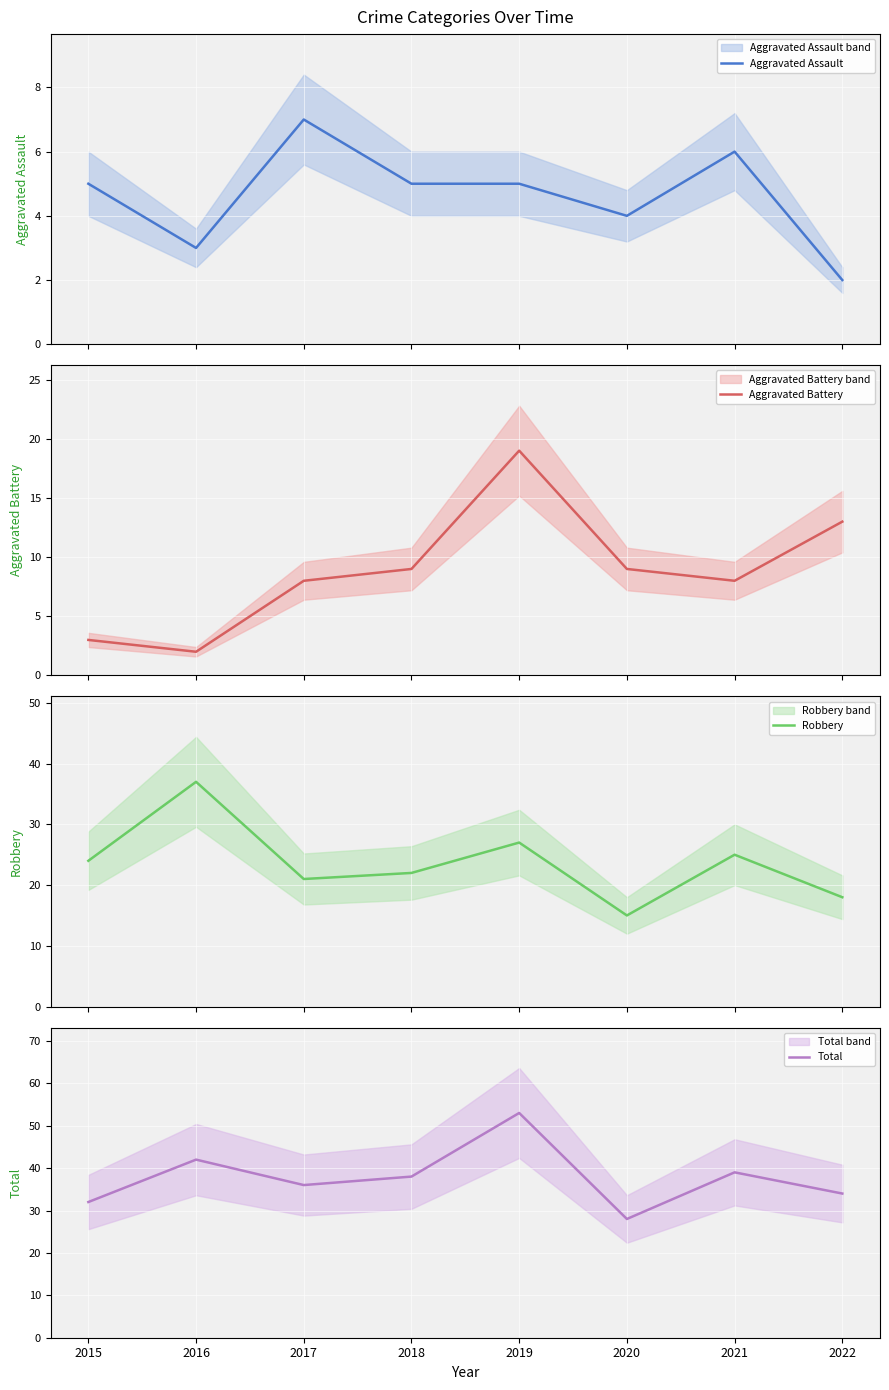

How many lines are shown in the chart?

4